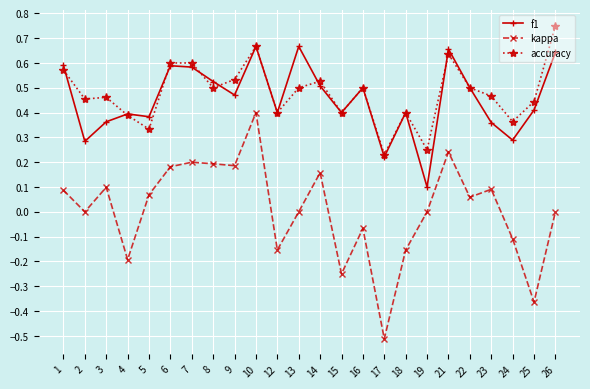

At 8, list the series in order from largest to smallest.

f1, accuracy, kappa